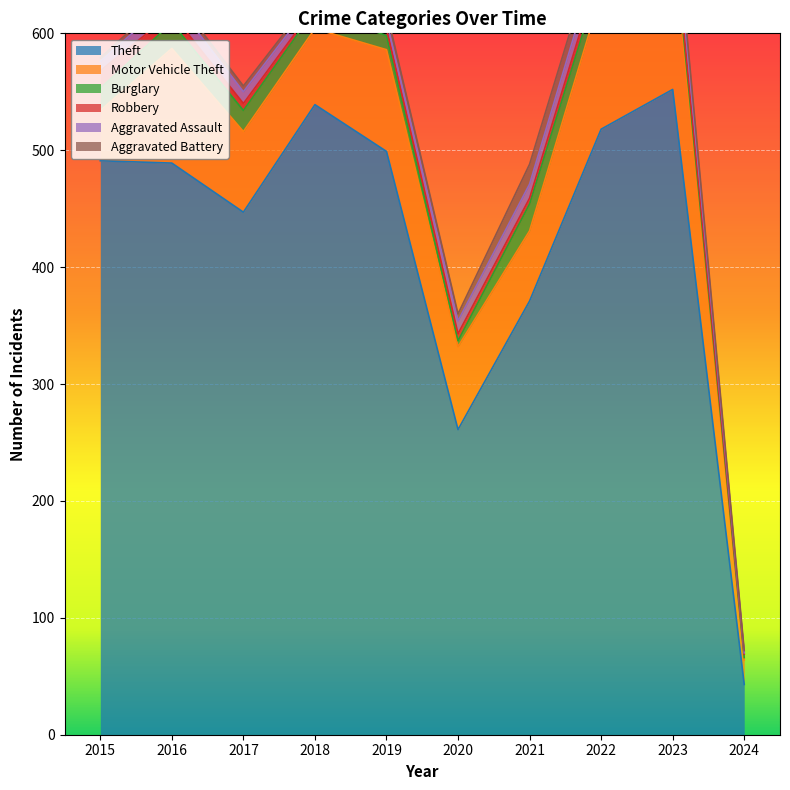

Where is Theft nearest to the value 297?

2020